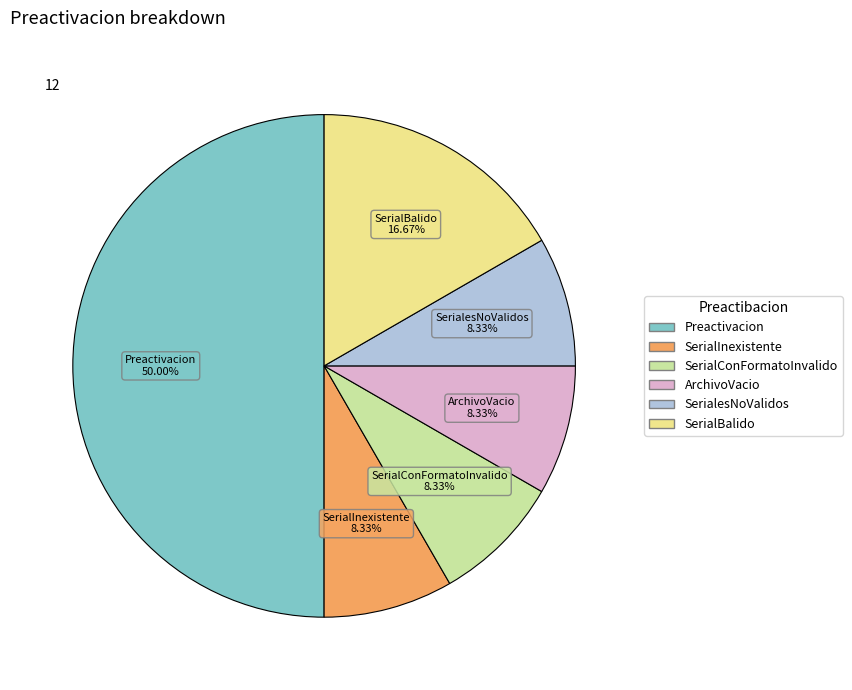

To the nearest percent, what is the average slice percentage?

17%